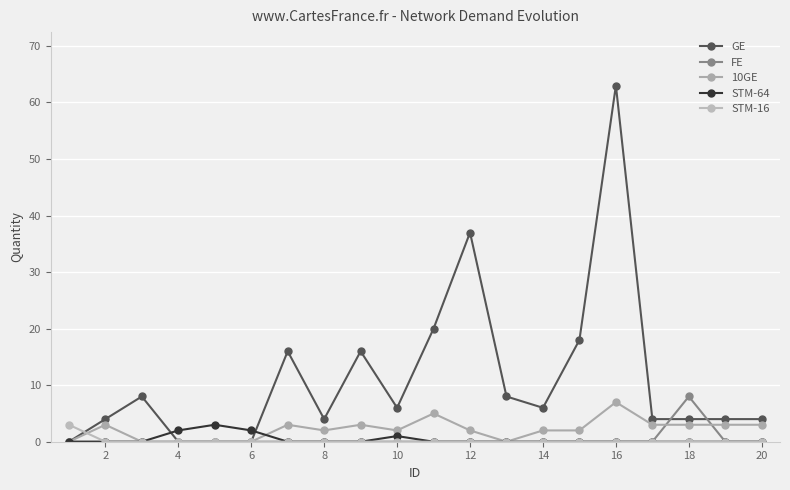

Reading left to right, transcribe all the data shown in this chart.

GE: 0	4	8	0	0	0	16	4	16	6	20	37	8	6	18	63	4	4	4	4
FE: 0	0	0	0	0	0	0	0	0	0	0	0	0	0	0	0	0	8	0	0
10GE: 0	3	0	0	0	0	3	2	3	2	5	2	0	2	2	7	3	3	3	3
STM-64: 0	0	0	2	3	2	0	0	0	1	0	0	0	0	0	0	0	0	0	0
STM-16: 3	0	0	0	0	0	0	0	0	0	0	0	0	0	0	0	0	0	0	0